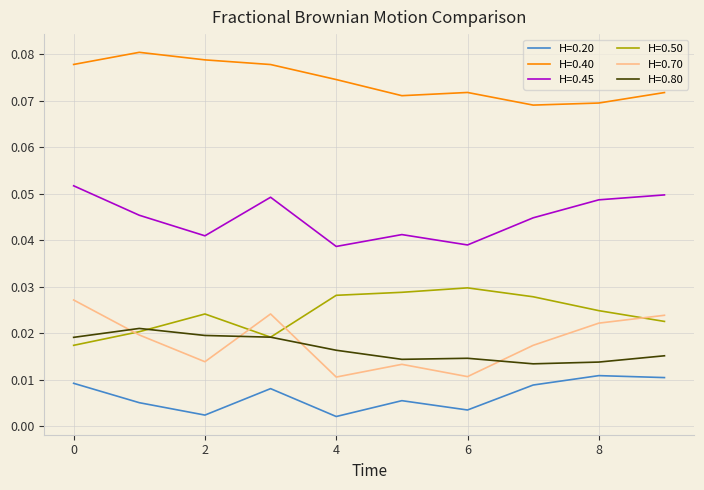

True or false: H=0.45 and H=0.80 cross at least once.

False